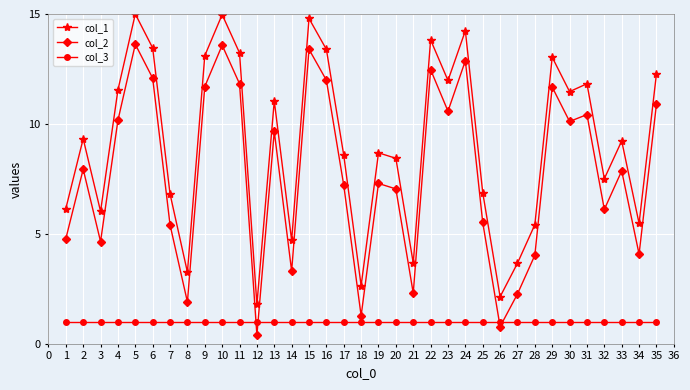

At which category does the chart reach its minimum across all series?

12